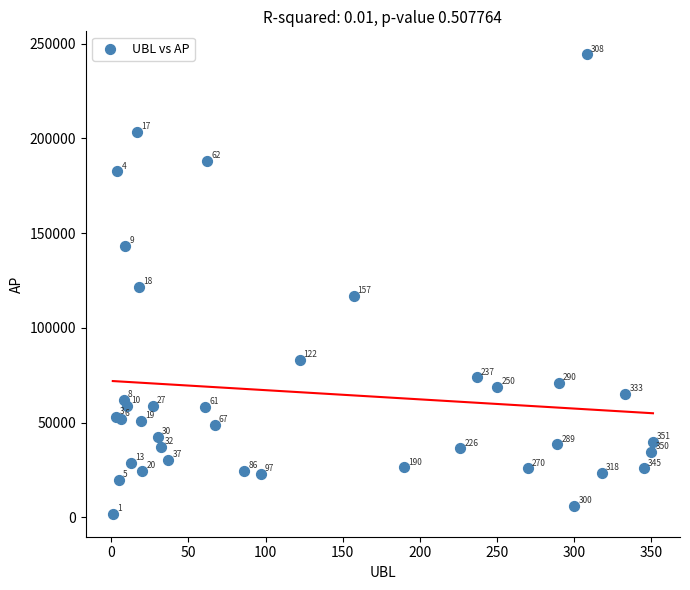

What Y value in the scatter plot is closest to 123133?

121714